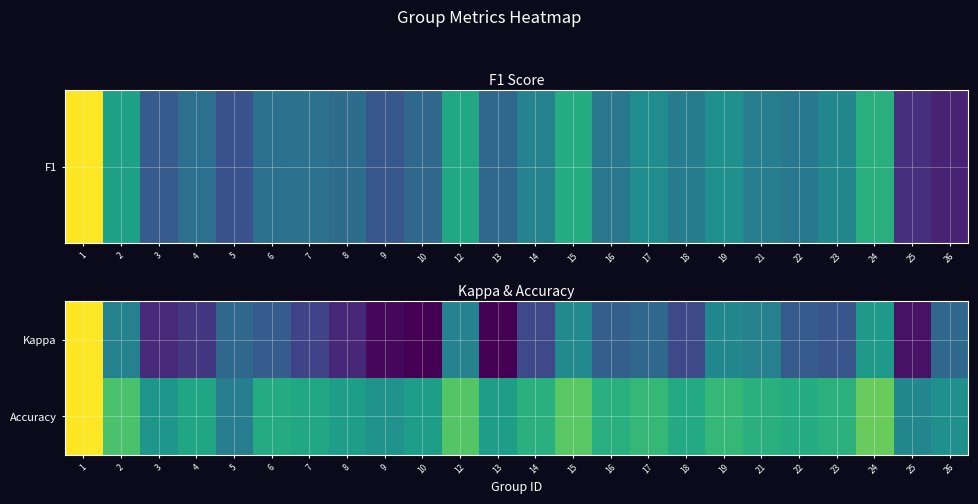

What is the spread (max minus min) of values at 9?

0.7